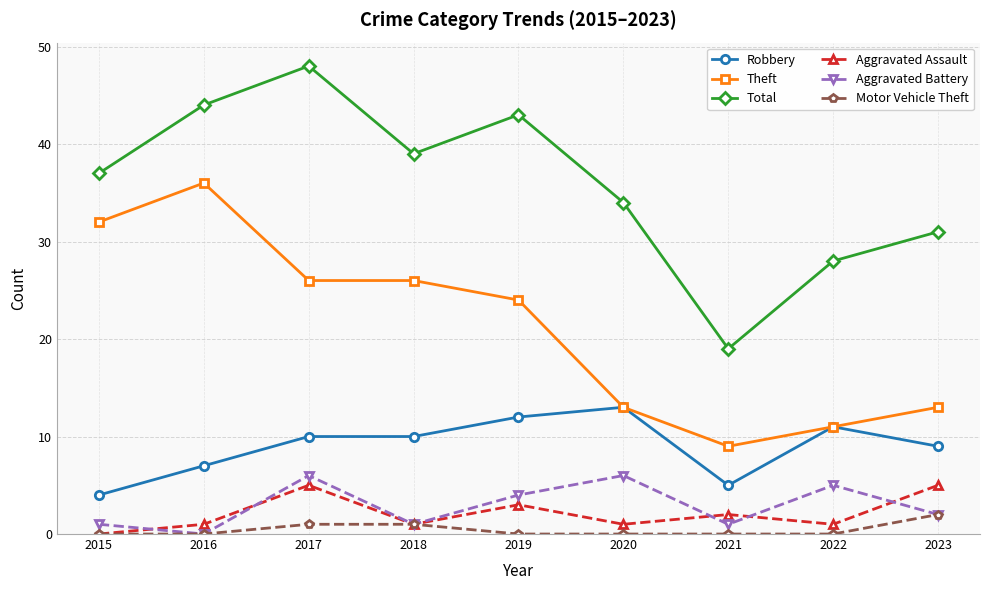

At which category does Total reach its first local valley?

2018